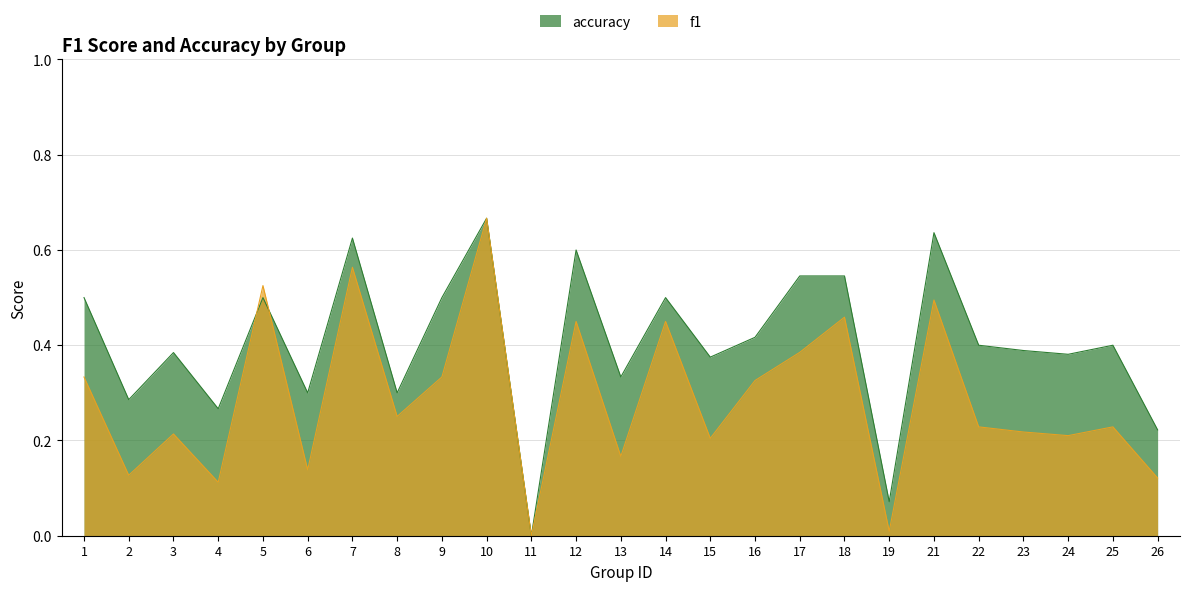

Reading left to right, extract all data points from this chart.

f1: 1=0.3	2=0.1	3=0.2	4=0.1	5=0.5	6=0.1	7=0.6	8=0.3	9=0.3	10=0.7	11=0.0	12=0.5	13=0.2	14=0.5	15=0.2	16=0.3	17=0.4	18=0.5	19=0.0	21=0.5	22=0.2	23=0.2	24=0.2	25=0.2	26=0.1
accuracy: 1=0.5	2=0.3	3=0.4	4=0.3	5=0.5	6=0.3	7=0.6	8=0.3	9=0.5	10=0.7	11=0.0	12=0.6	13=0.3	14=0.5	15=0.4	16=0.4	17=0.5	18=0.5	19=0.1	21=0.6	22=0.4	23=0.4	24=0.4	25=0.4	26=0.2